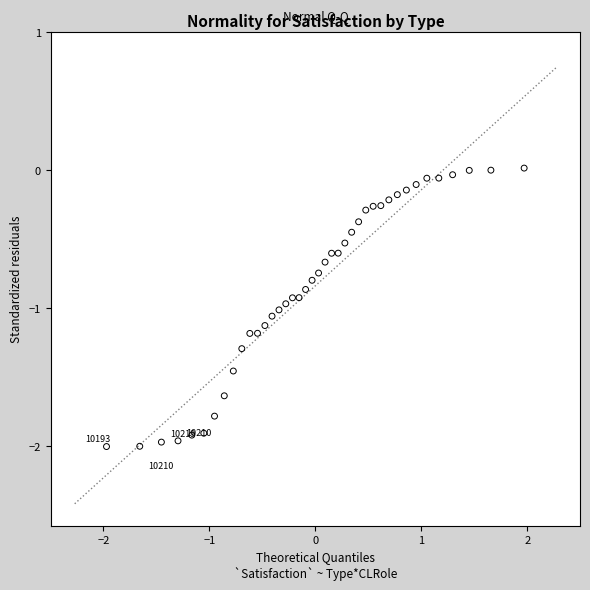

What is the range of X values (max minus min)?

3.9